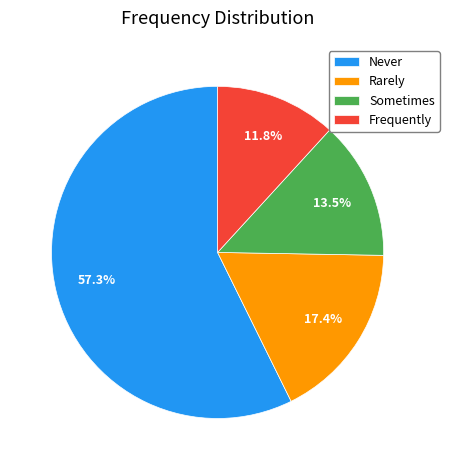

To the nearest percent, what percentage of the pie is Never?

57%